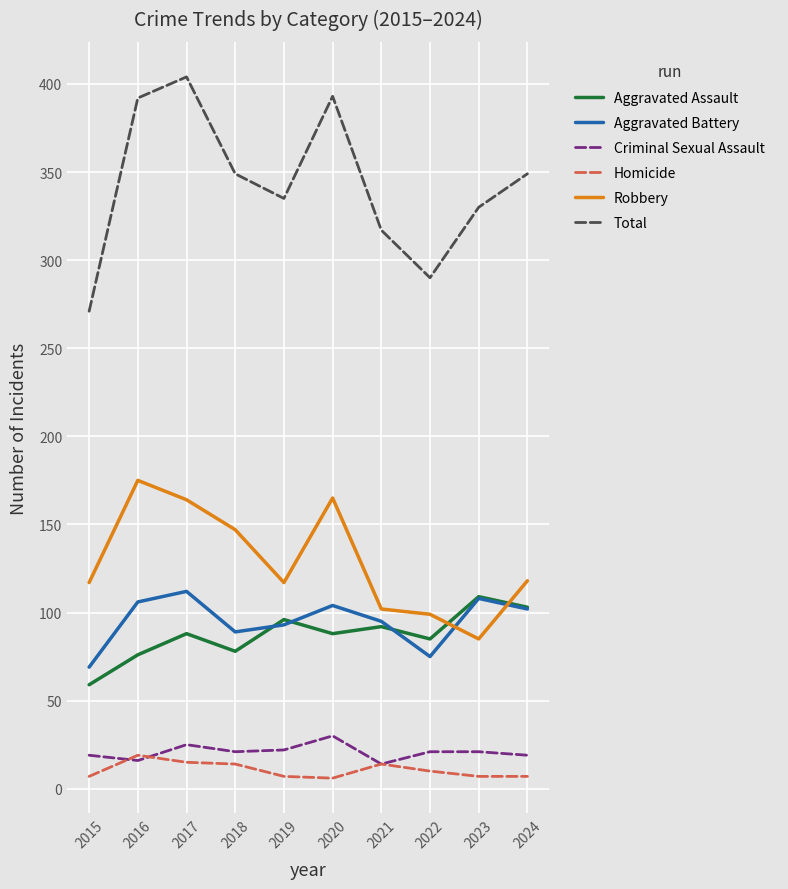

At which label does Total reach its peak?

2017